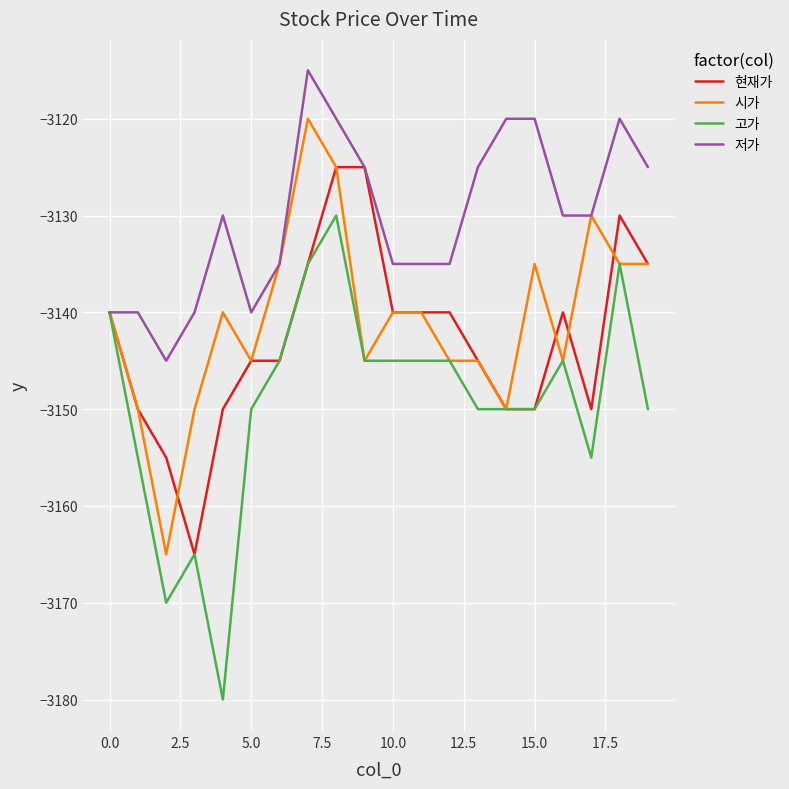

Which series has the largest total across all categories?

저가